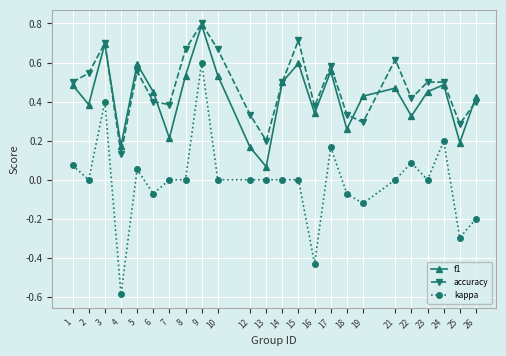

Which series changed the most between 9 and 12?

f1